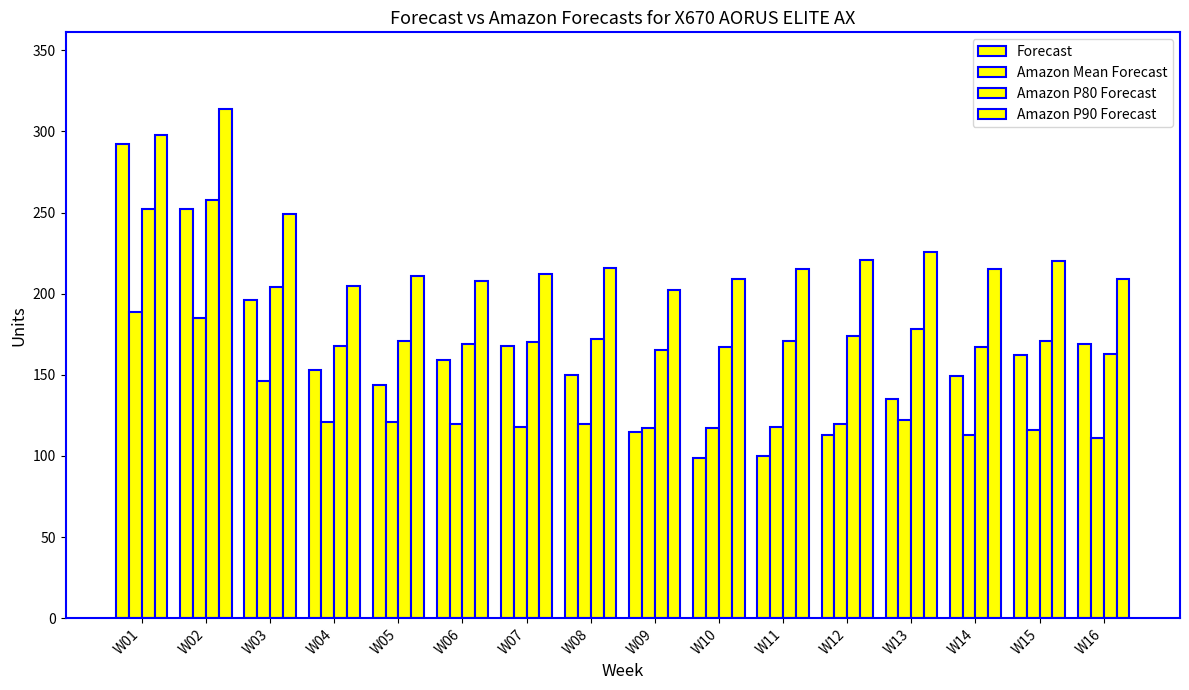

What is the maximum value shown in the chart?

314